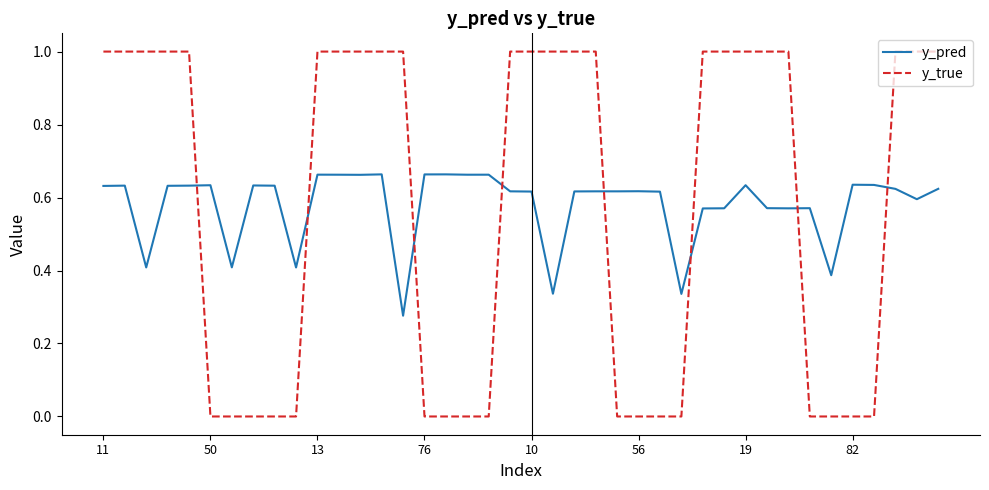

How many categories are shown in the chart?

40